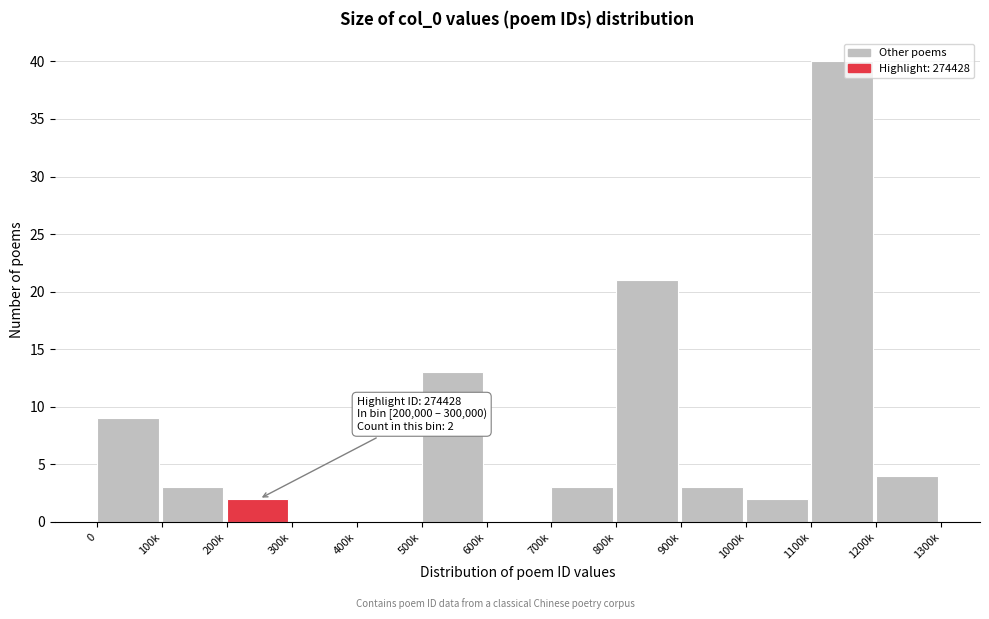

Reading left to right, transcribe all the data shown in this chart.

0=9	100k=3	200k=2	300k=0	400k=0	500k=13	600k=0	700k=3	800k=21	900k=3	1000k=2	1100k=40	1200k=4